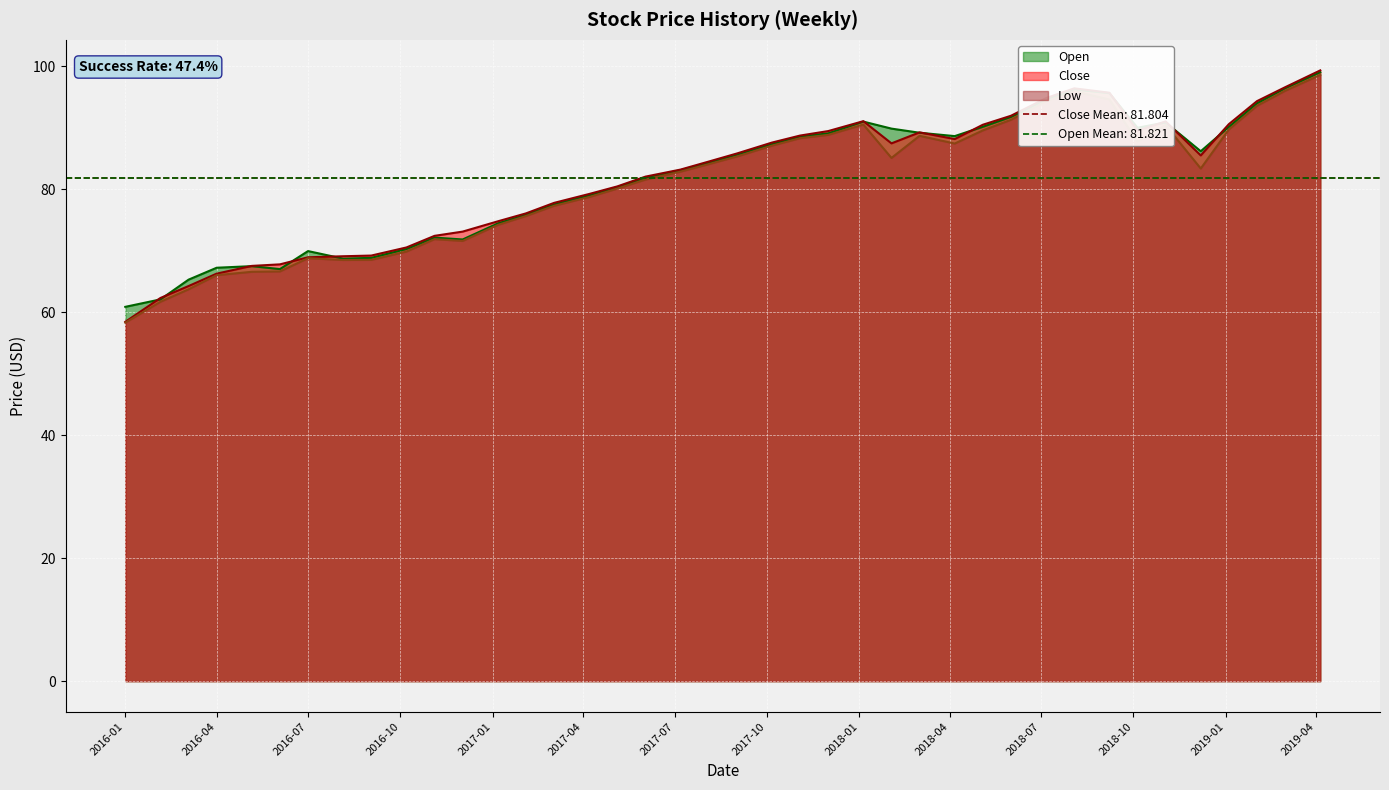

True or false: Close has more than 2 interior local peaks.

True